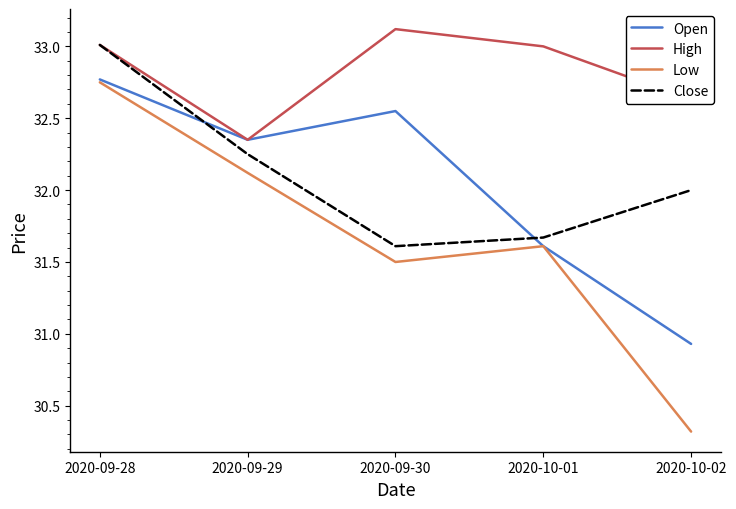

At 2020-10-02, list the series in order from smallest to largest.

Low, Open, Close, High